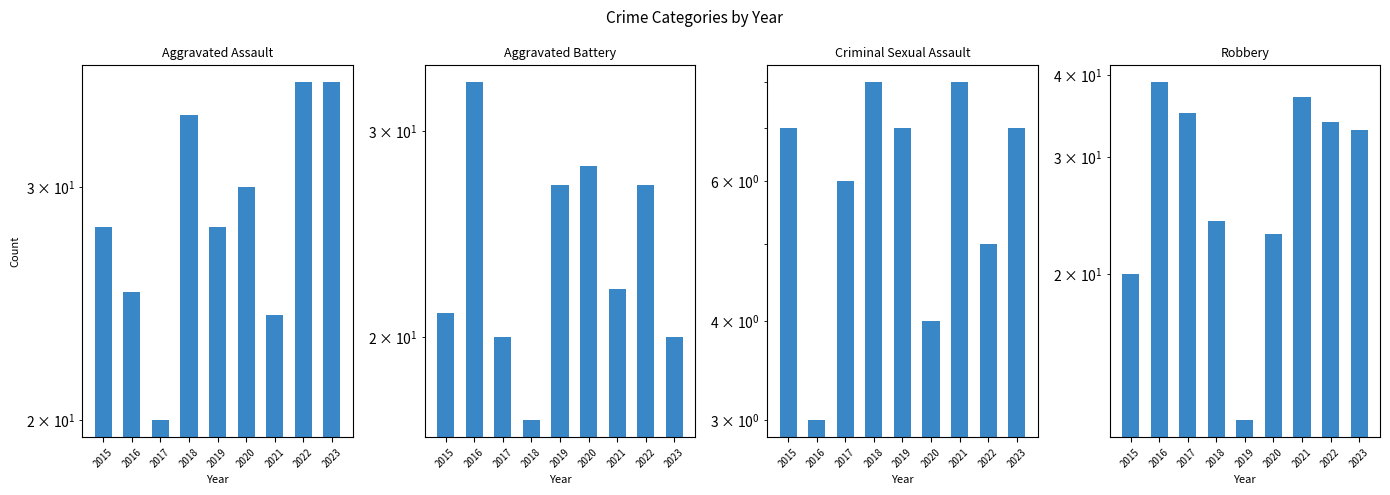

What is the difference between the highest and lowest values at 2018?

26